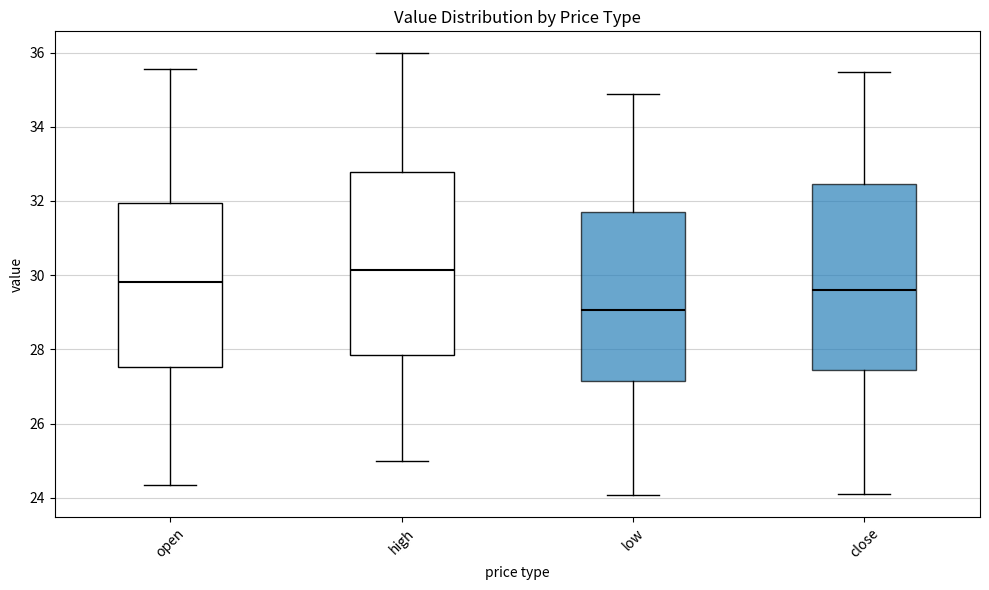

Where does the upper whisker of the box for high end on the y-axis? The values are not printed on the chart, so give them approximately, as read against the axis.

36.0